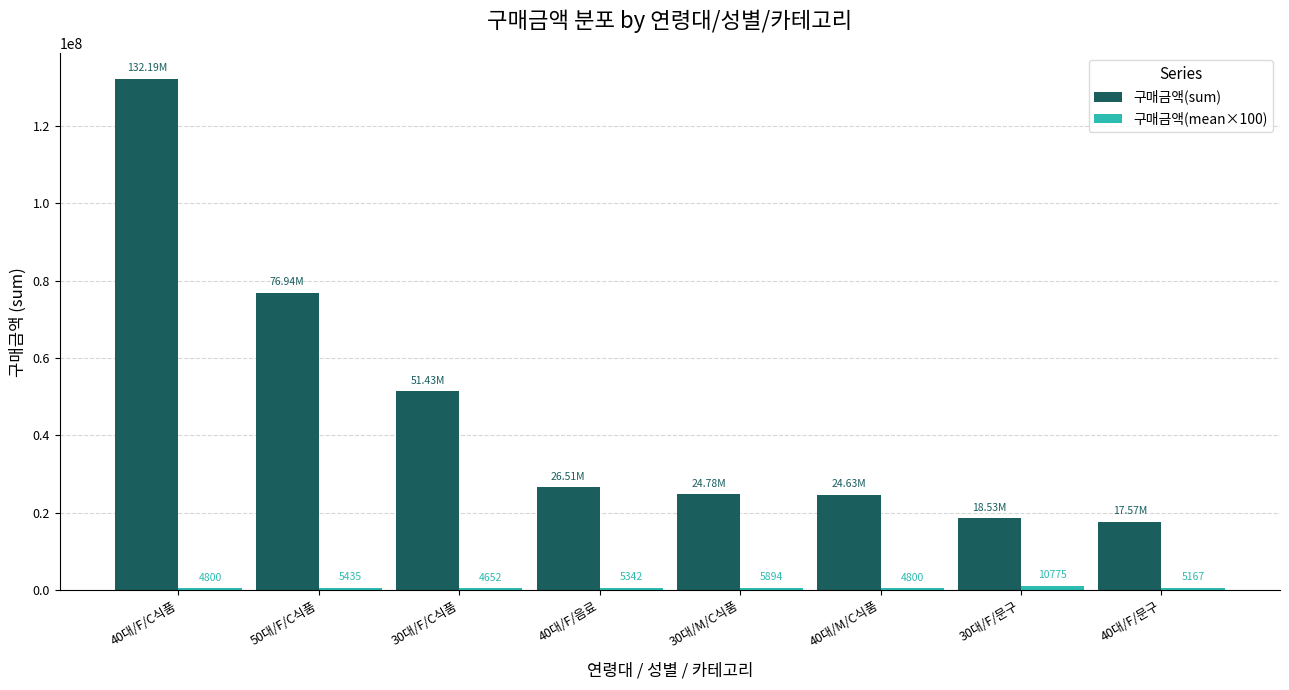

Which series changed the most between 30대/M/C식품 and 40대/F/문구?

구매금액(sum)